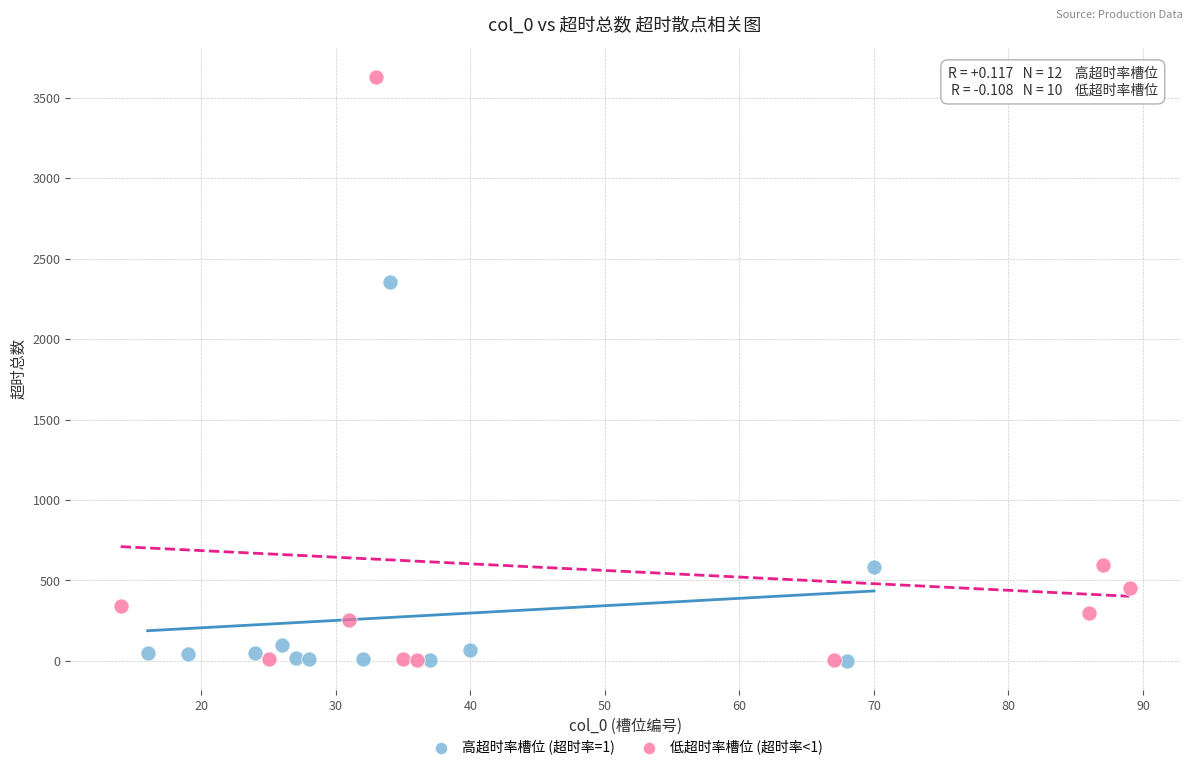

Which series contains the highest Y value?

低超时率槽位 (超时率<1)